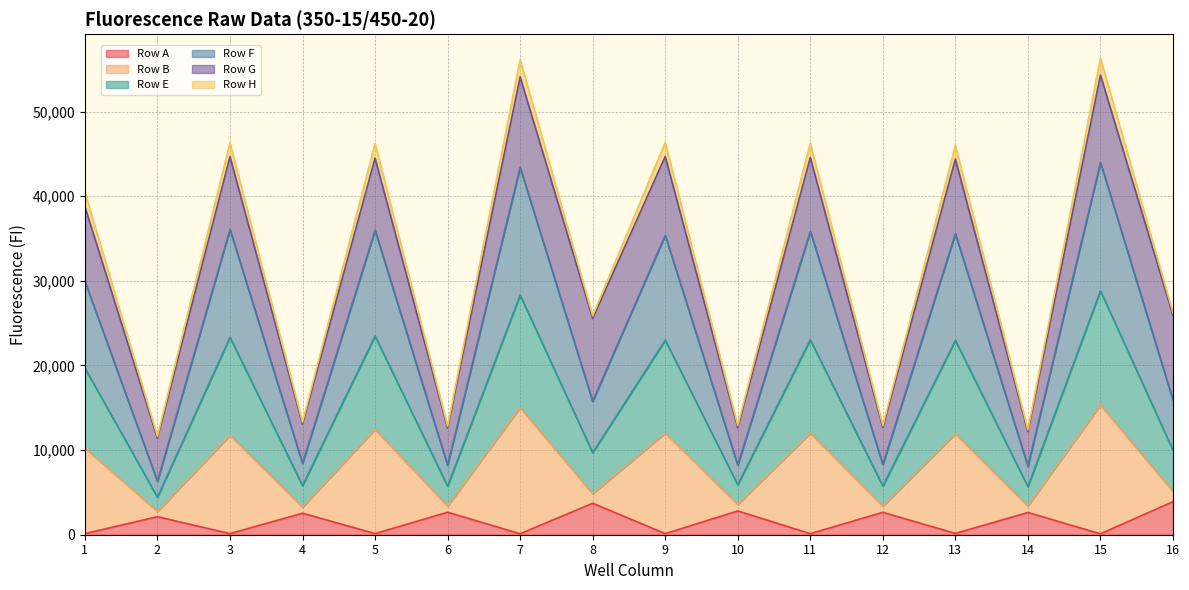

What are all the series names shown in the legend?

Row A, Row B, Row E, Row F, Row G, Row H